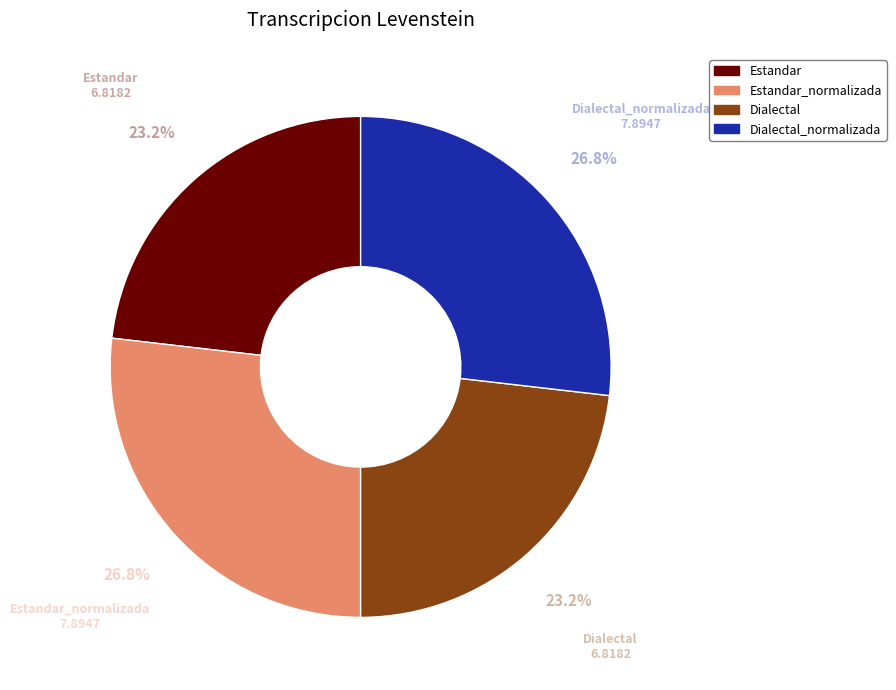

Does any single category account for the majority?

No